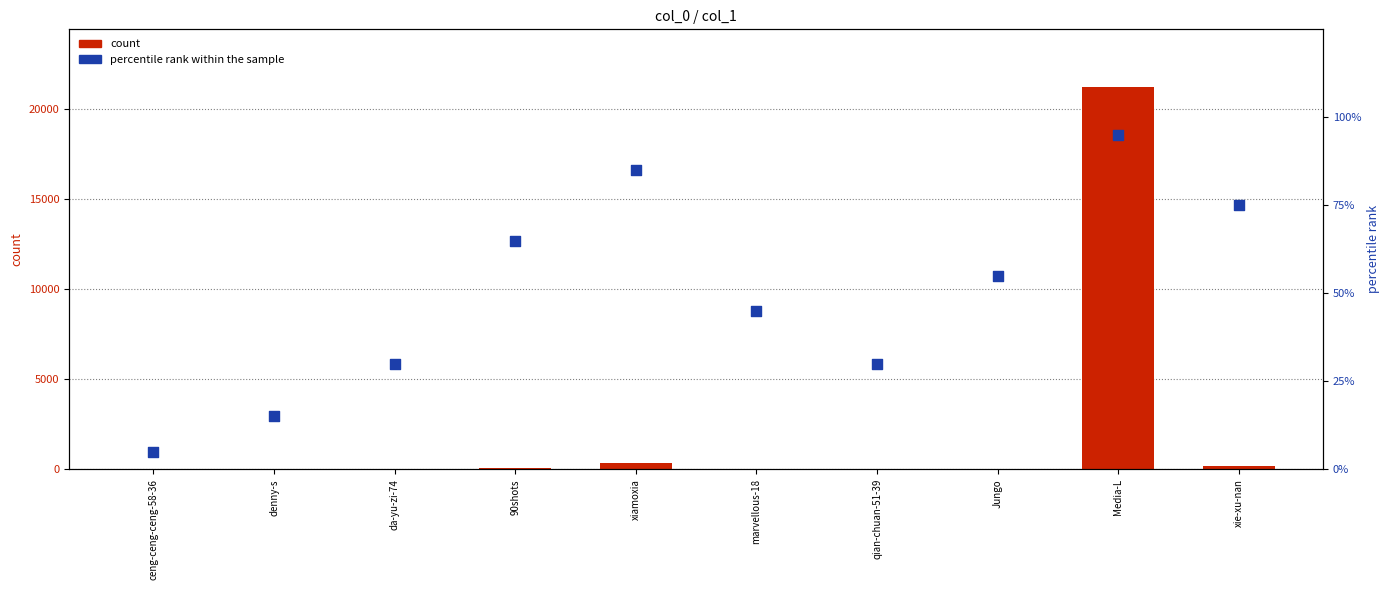

At how many categories does at least one series exceed 9572?

1